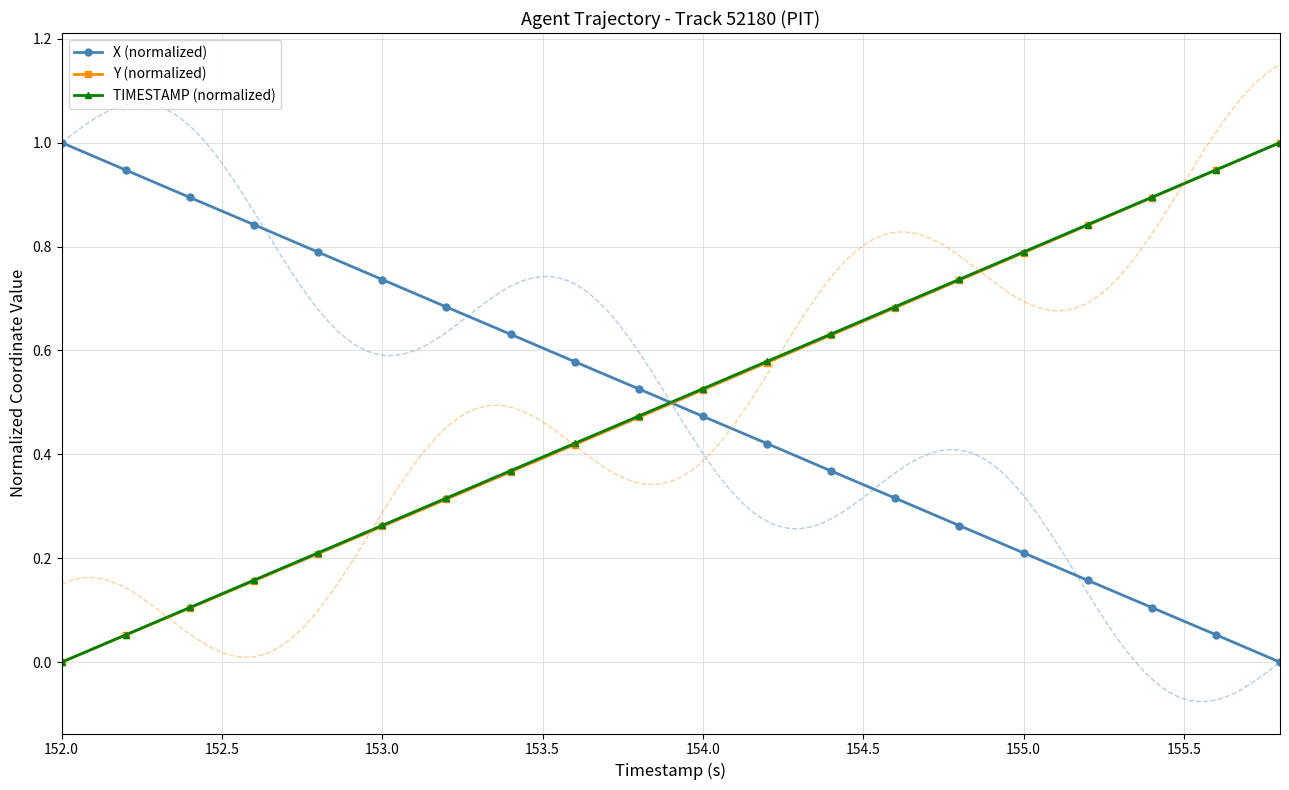

True or false: Y (normalized) has more than 2 interior local peaks.

False